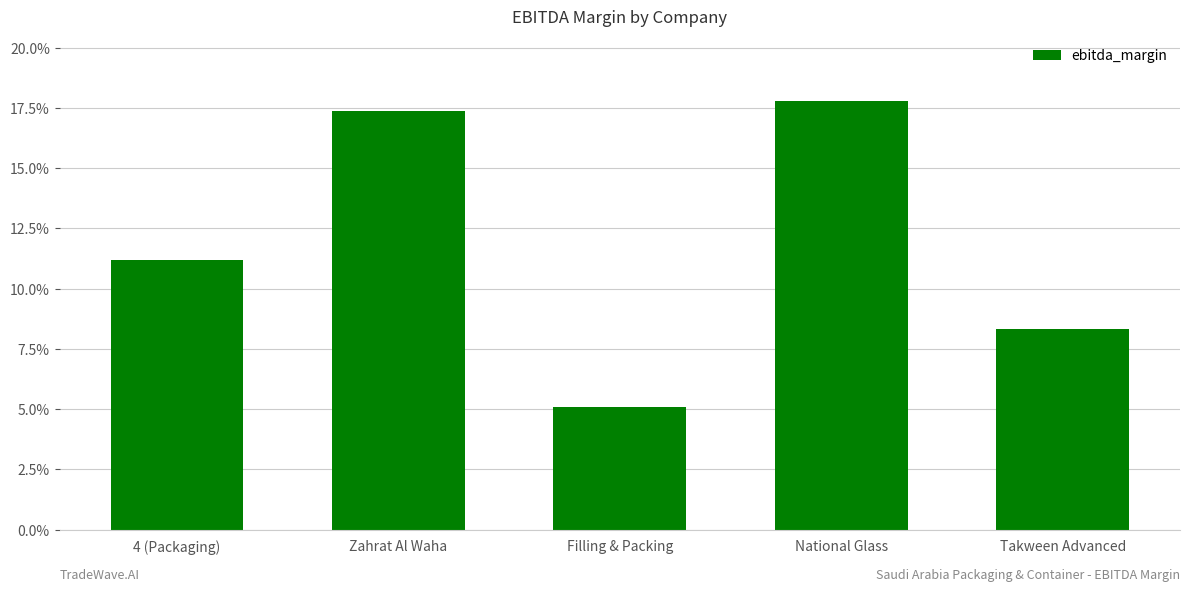

Rank the categories by value from lowest to highest.

Filling & Packing, Takween Advanced, 4 (Packaging), Zahrat Al Waha, National Glass